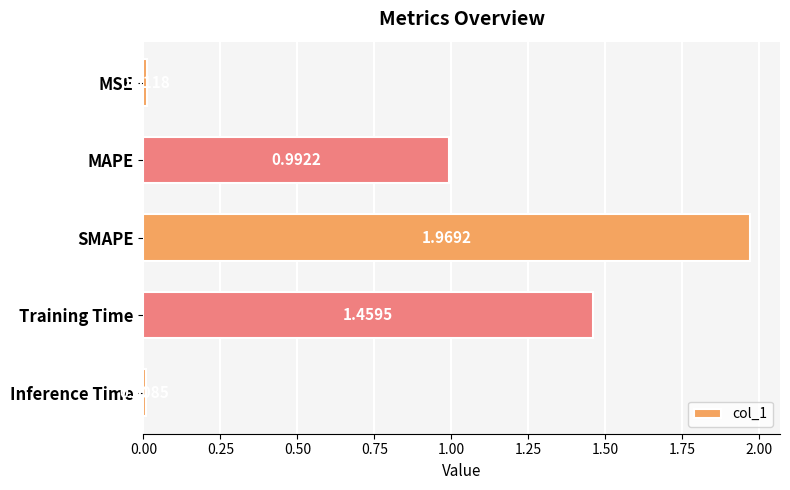

What is the sum of all values?

4.4